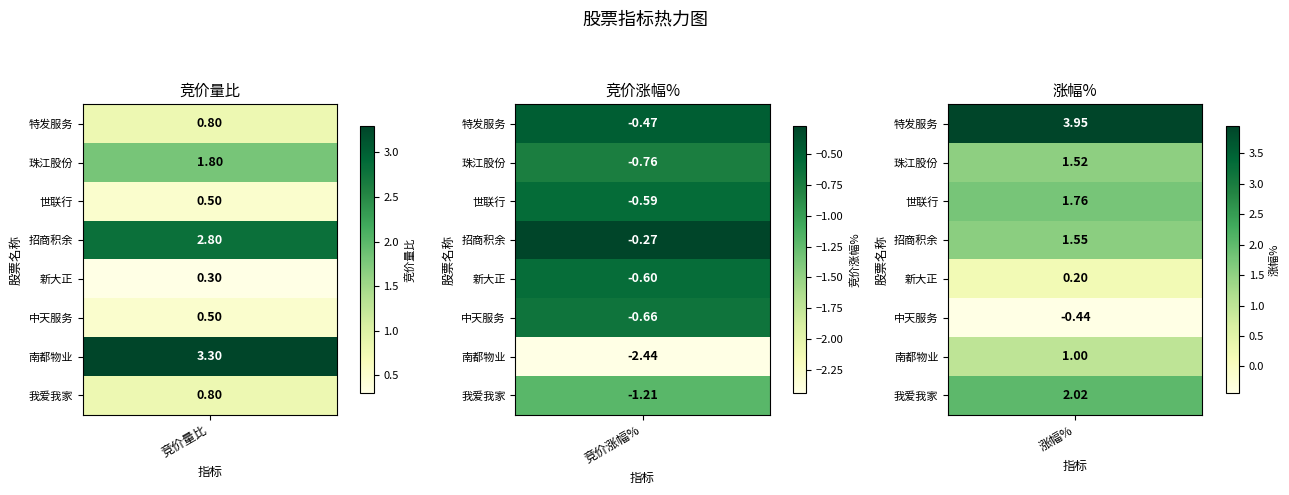

Read the 涨幅% value at 新大正.

0.2